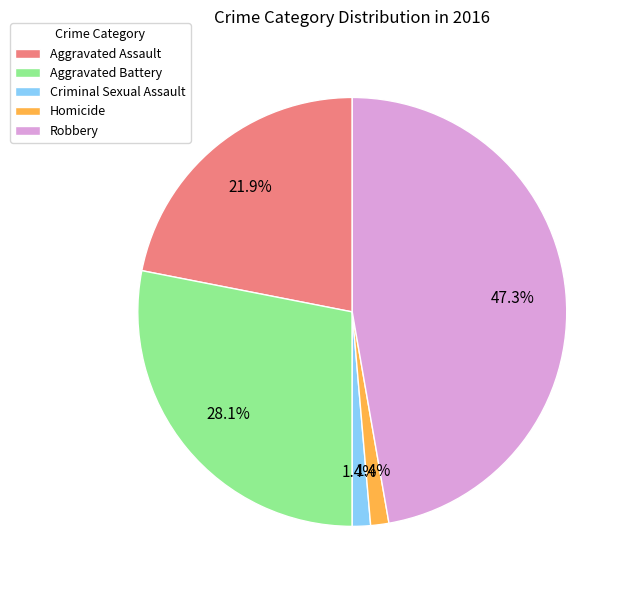

Is there a majority slice in this chart?

No